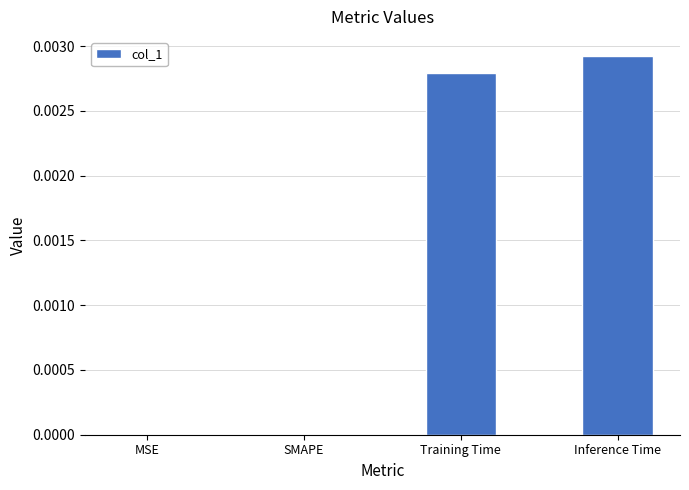

Is it true that the value at SMAPE is 0.0?

True